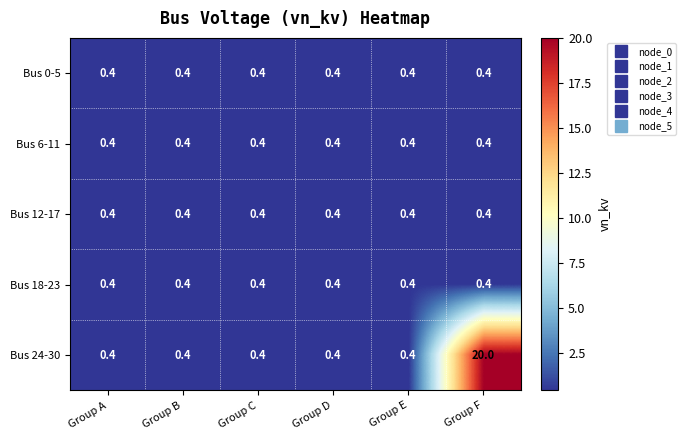

Which series has the largest range (max minus min)?

Bus 24-30